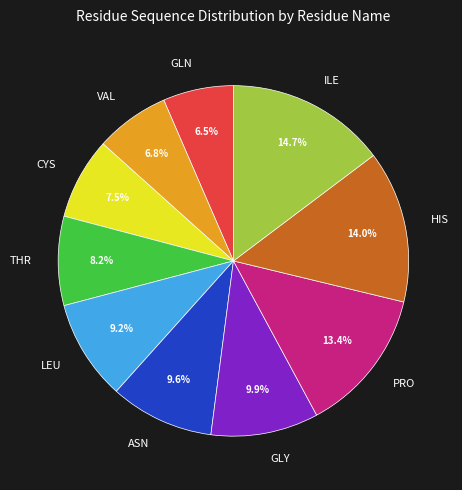

What is the ratio of the value at THR to the value at CYS?

1.1